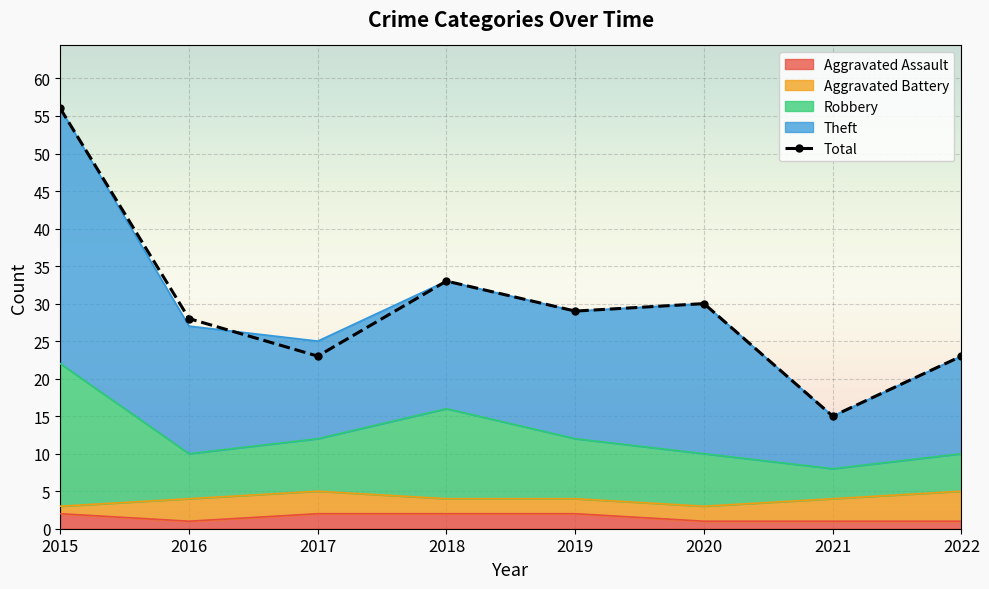

What is the change in value from 2016 to 2017?

-5